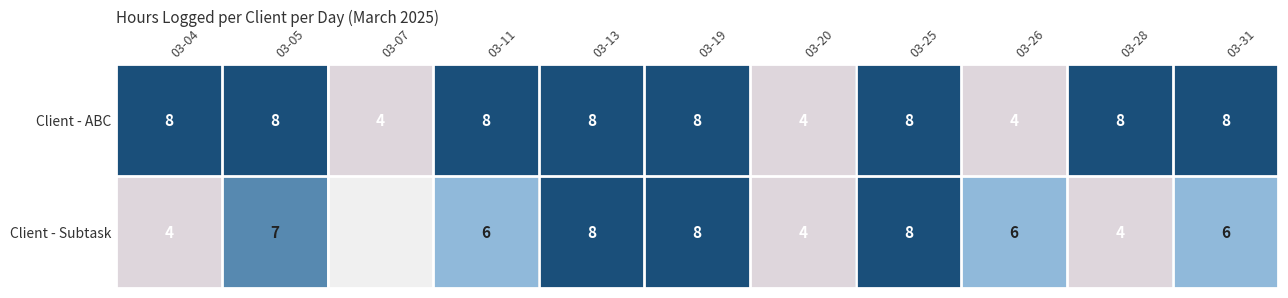

What is the difference between the maximum and minimum values in the Client - ABC series?

4